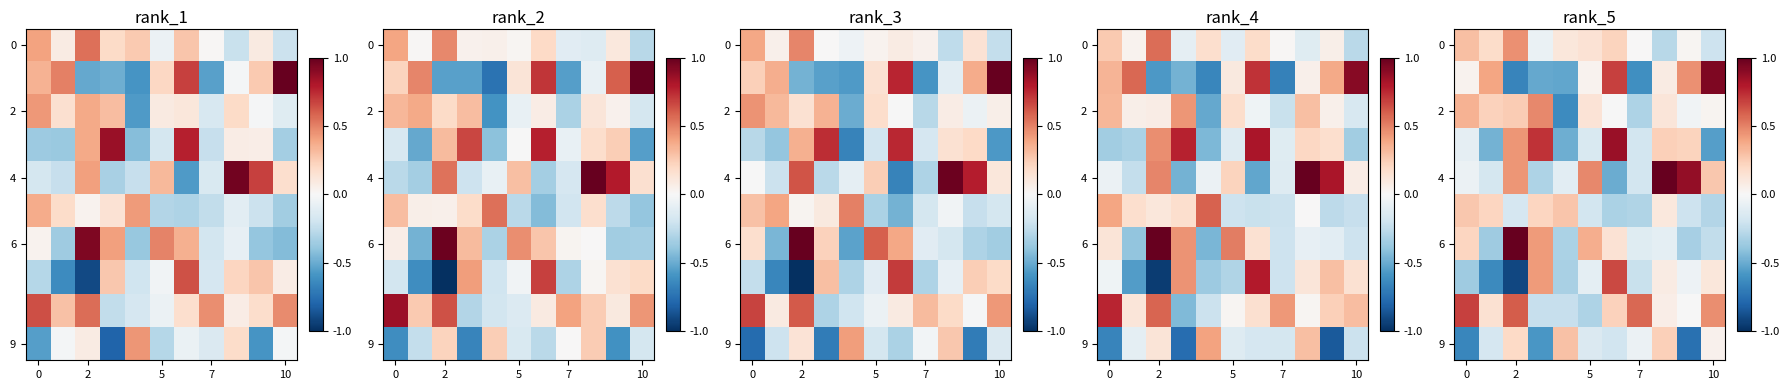

Which has a higher value, 10 or 2?

2